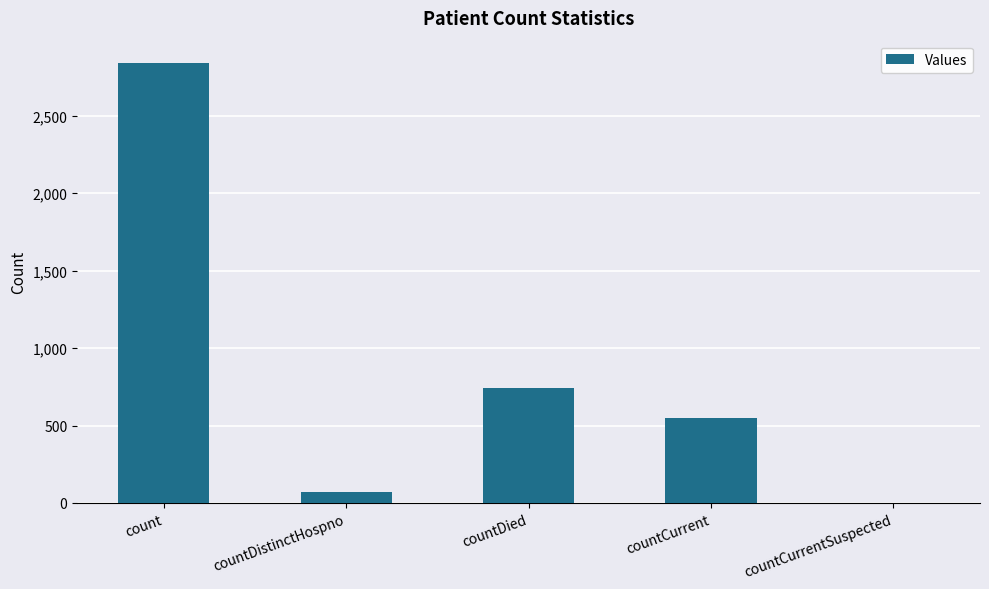

Are the bars horizontal?

No